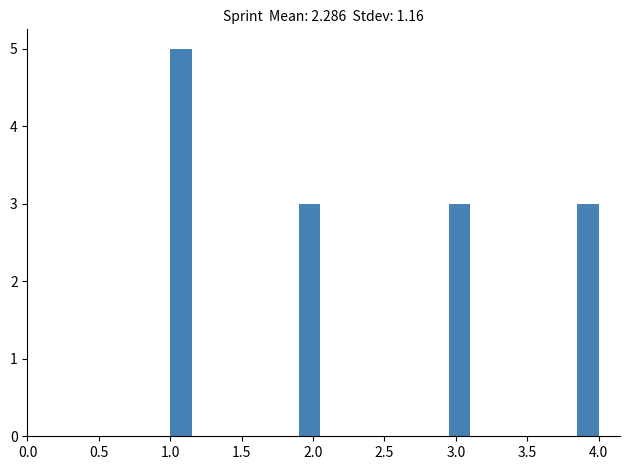

Around what value on the x-axis is the tallest bar? Give the approximate position of its centre, as read against the axis.

1.10